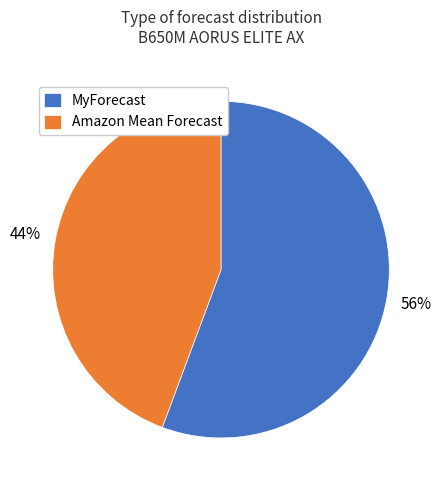

Is Amazon Mean Forecast the majority of the pie?

No